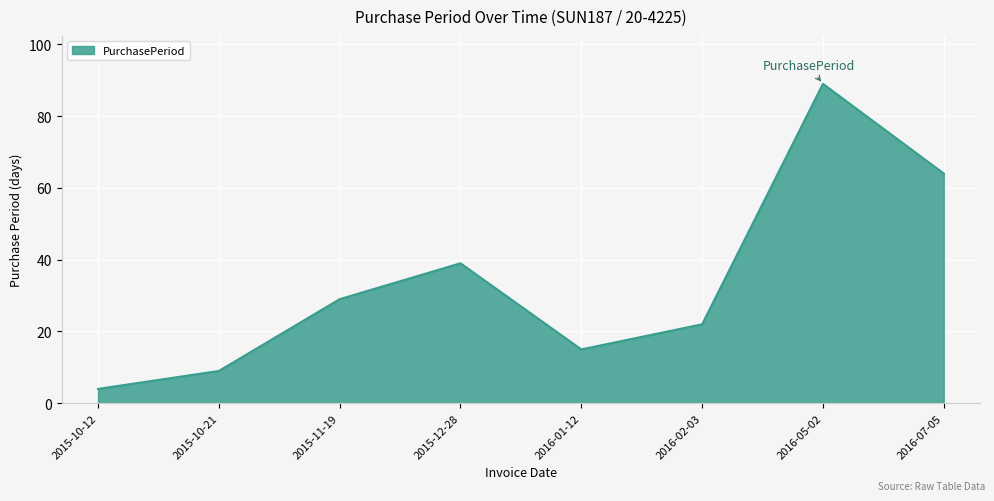

Reading left to right, what are all the values shown in this chart?

4	9	29	39	15	22	89	64